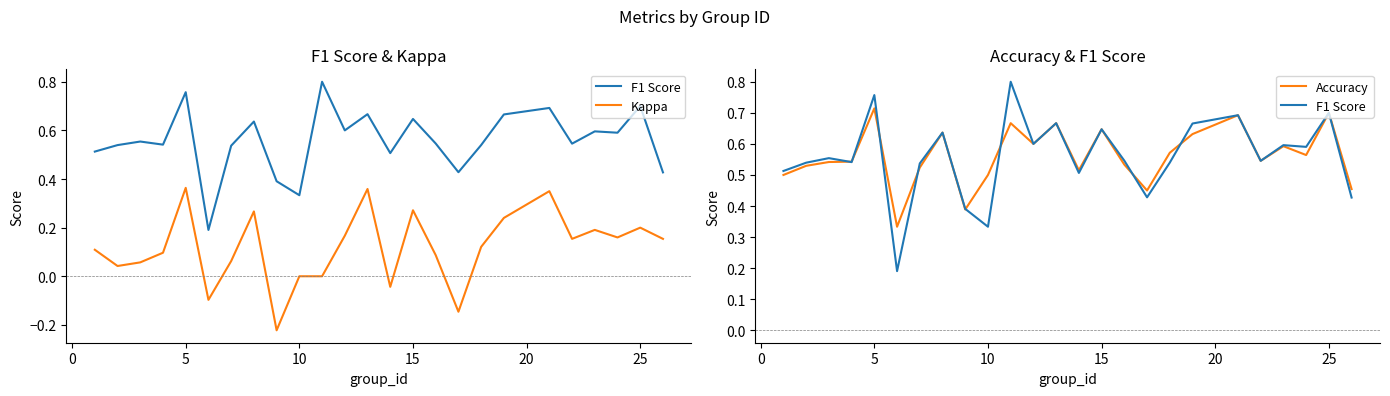

Does the chart display data point markers on the line(s)?

No